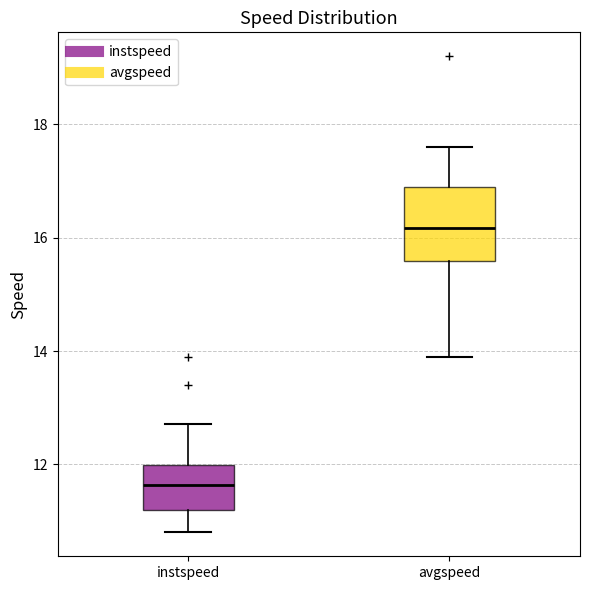

Reading left to right, read every box against the y-axis: the position of its median line, the range the box covers, and the ends of its whiskers. The values are not printed on the chart, so give them approximately, as read against the axis.

instspeed: median 11.6, box 11.2 to 12.0, whiskers 10.8 to 12.8
avgspeed: median 16.2, box 15.6 to 16.8, whiskers 13.8 to 17.6